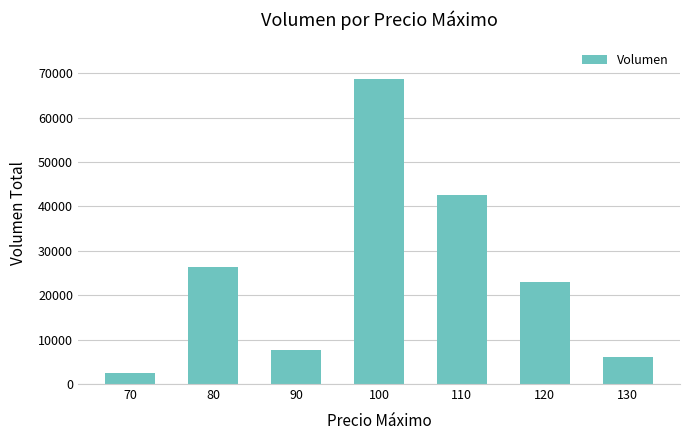

What is the approximate value at 130?

6100